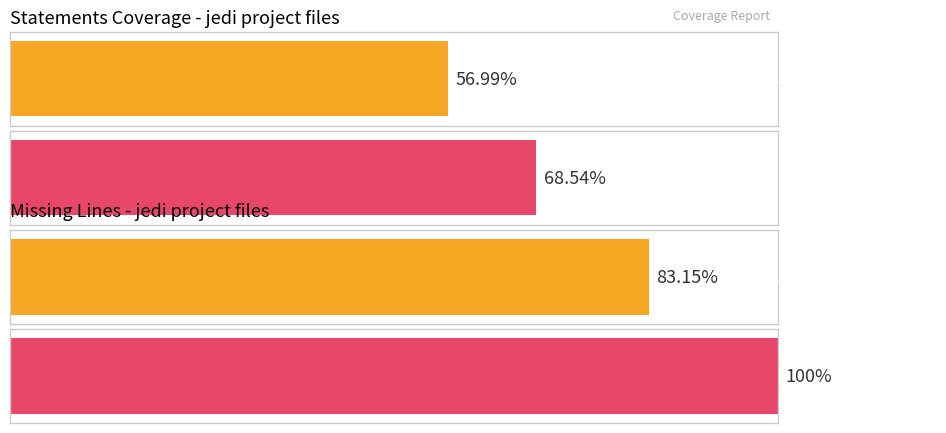

Is it true that statements equals 5 at jedi/__init__.py?

False